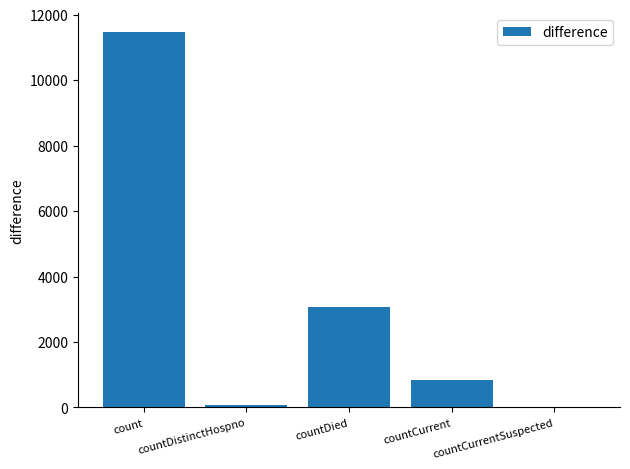

Between countCurrentSuspected and countDied, which is larger?

countDied